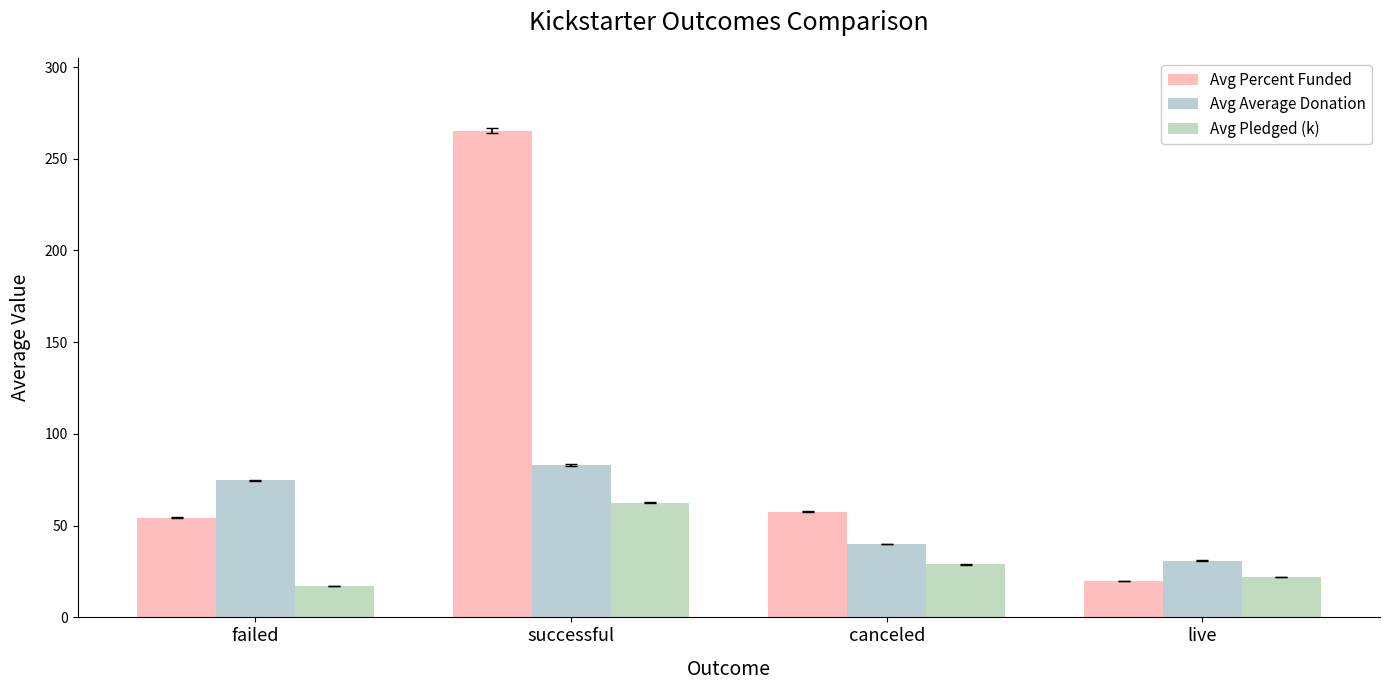

Does the chart contain stacked bars?

No